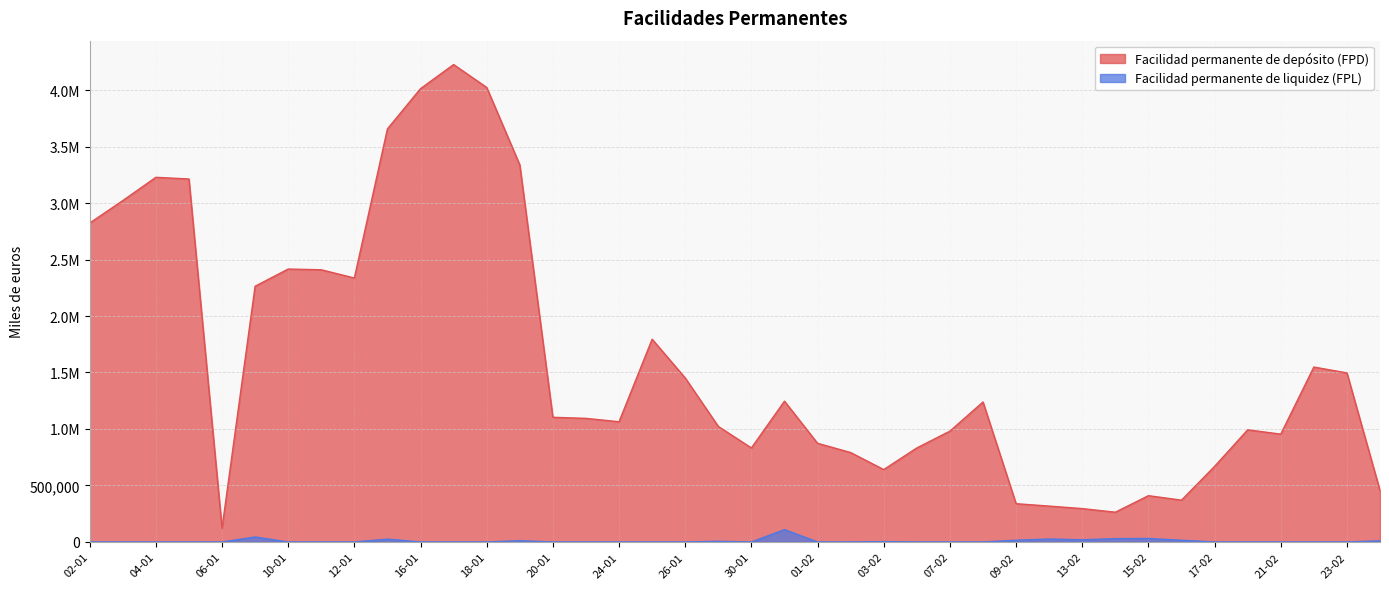

What is the spread (max minus min) of values at 20-01?

1103600